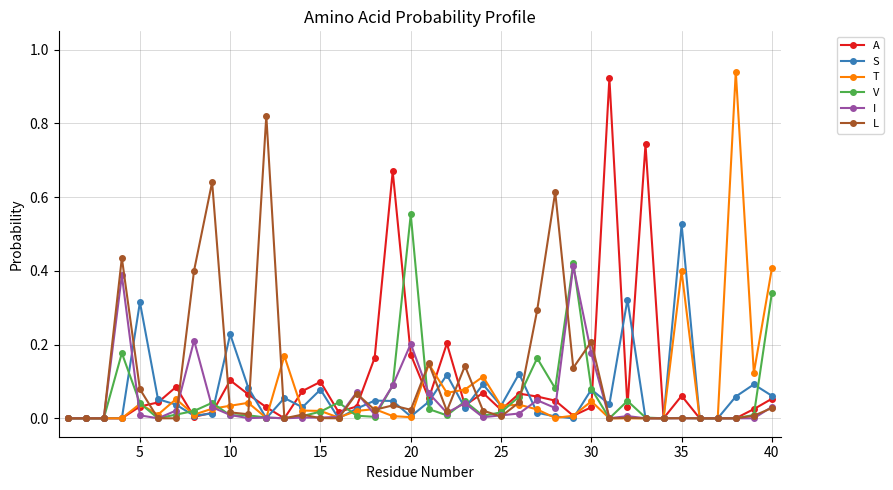

True or false: T has more than 2 interior local peaks.

True